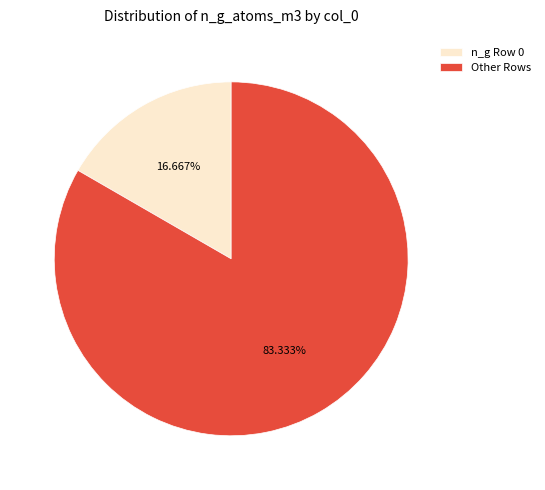

Does any single category account for the majority?

Yes